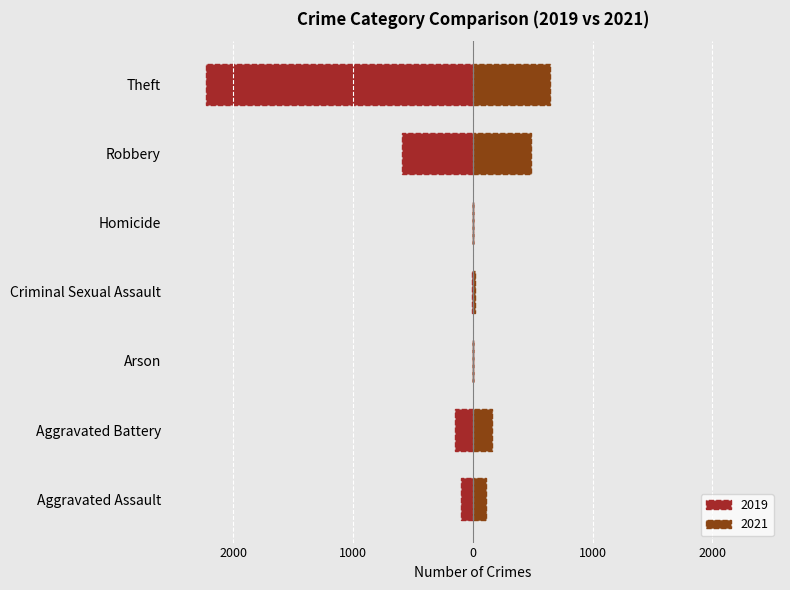

How many data points in 2019 are above -98?

3